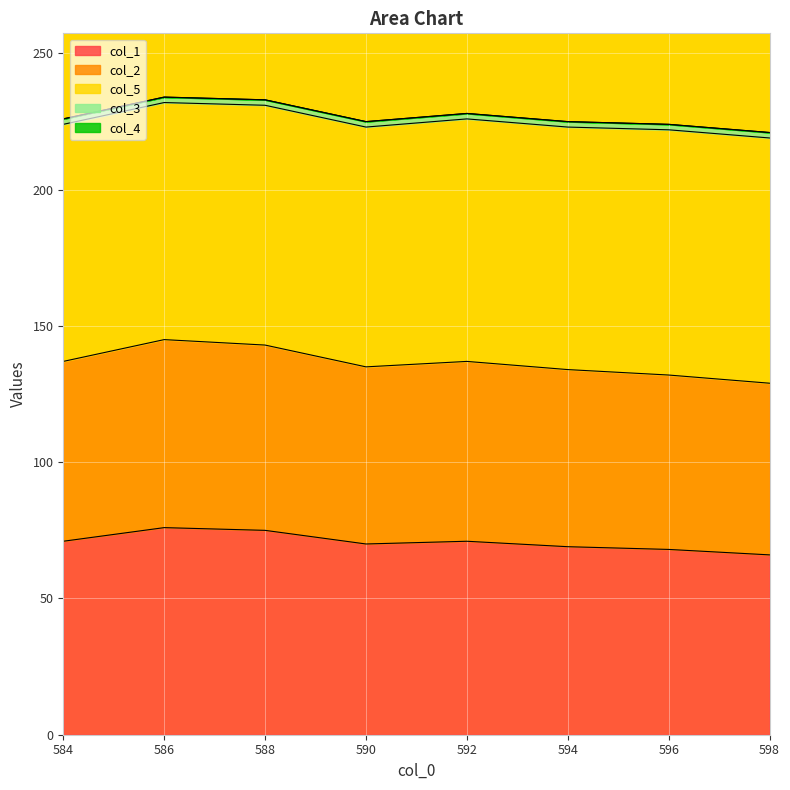

How many distinct data groups are displayed?

5